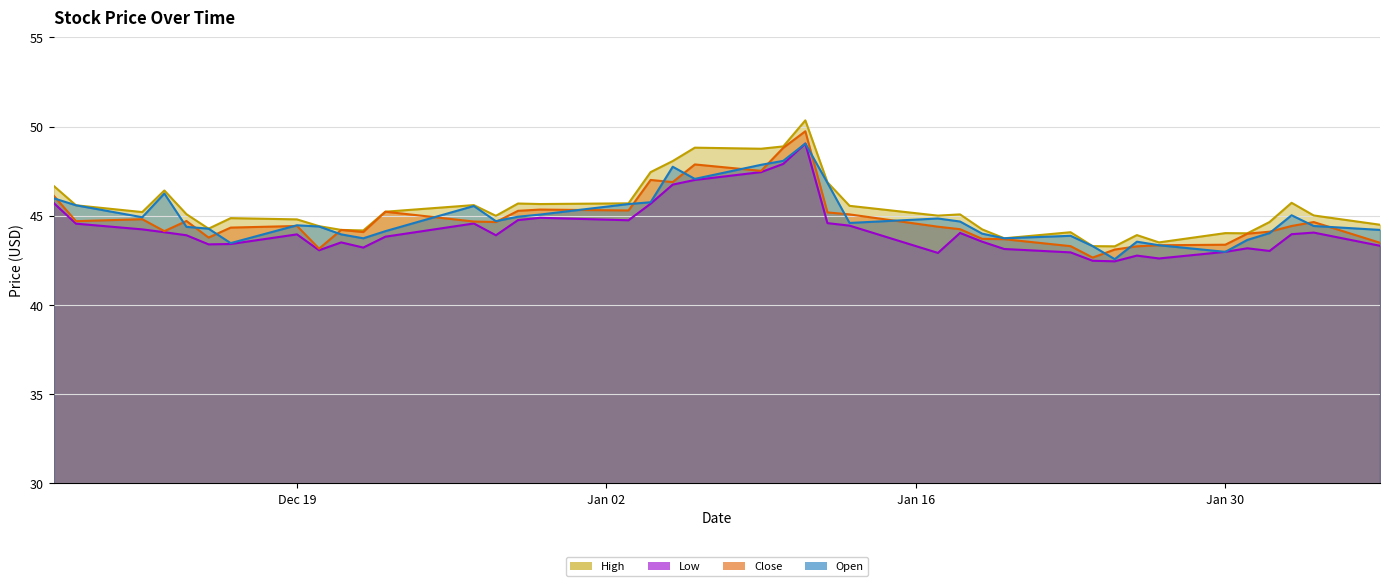

Is it true that Close equals 62.0 at 2022-12-21?

False